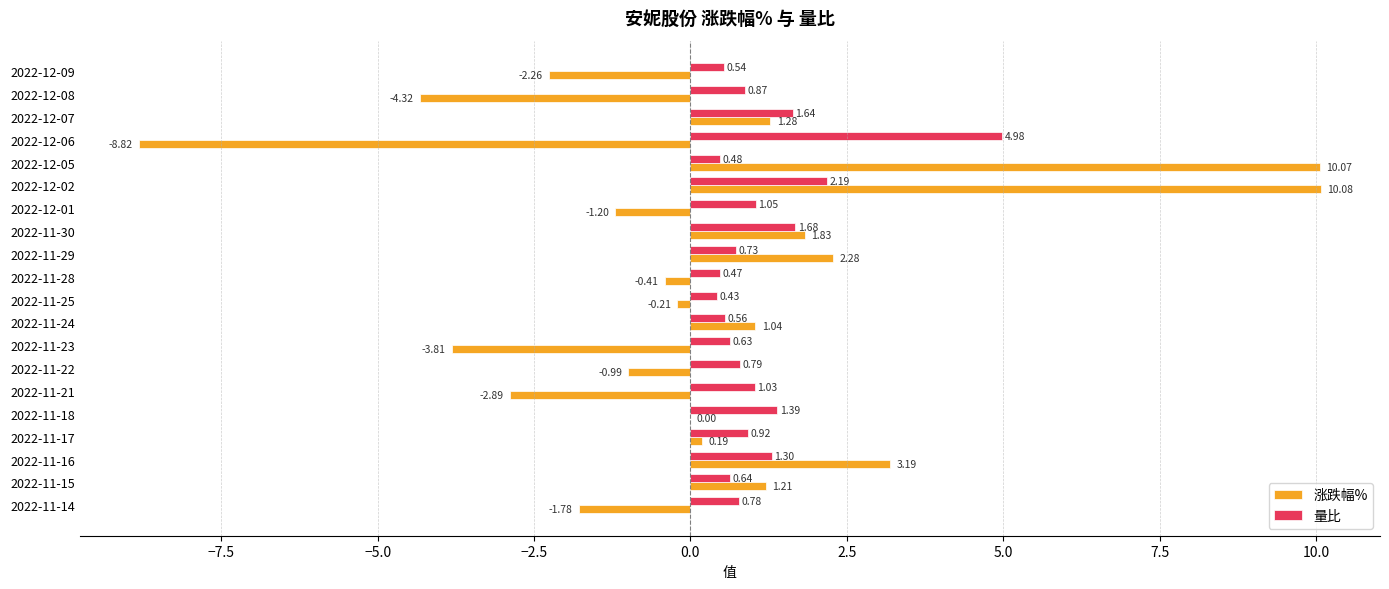

Which series has the widest spread of values?

涨跌幅%